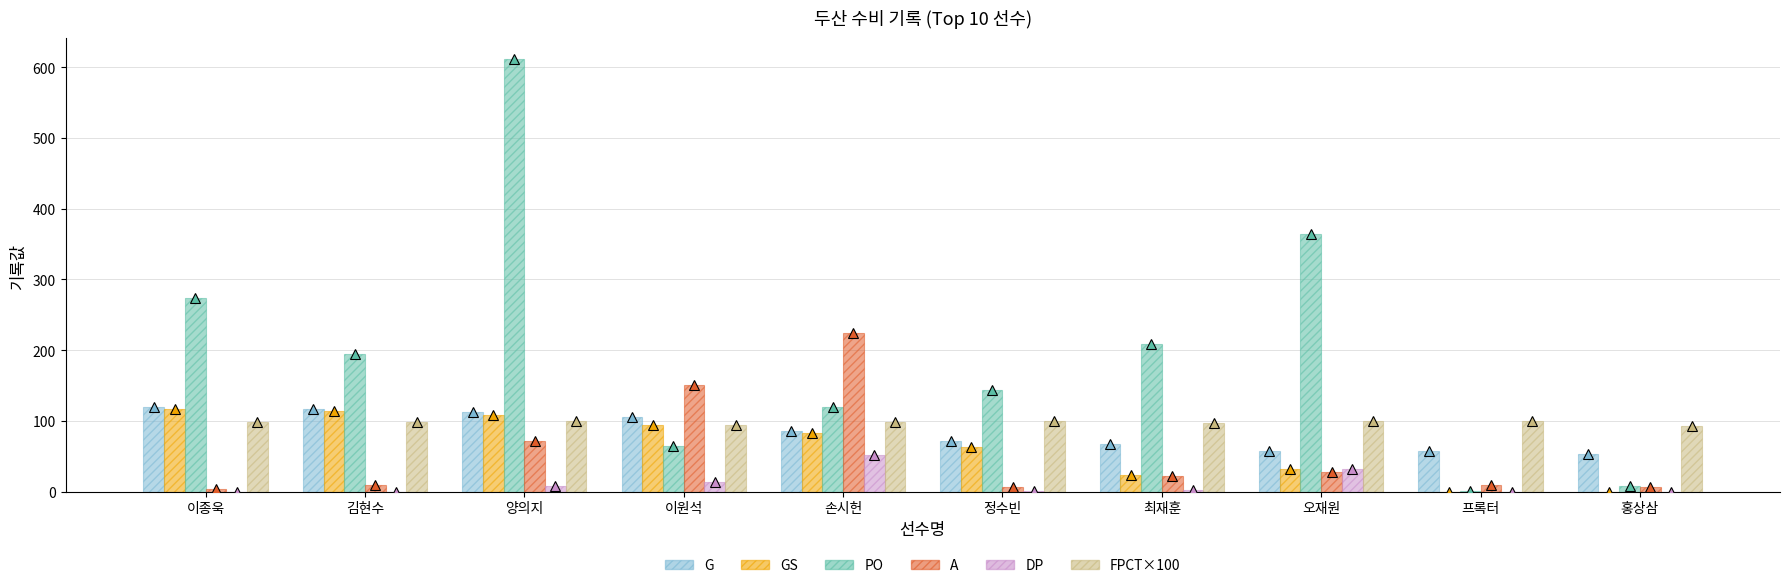

Which series has the largest total across all categories?

PO